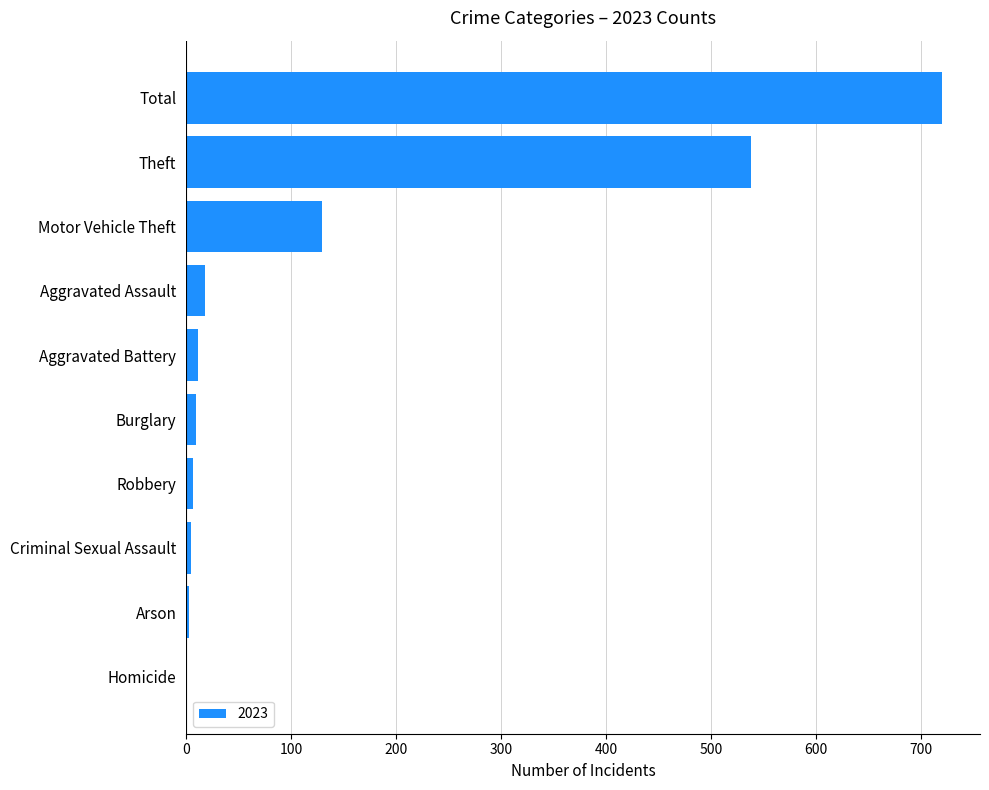

The value at Homicide is 280. True or false?

False